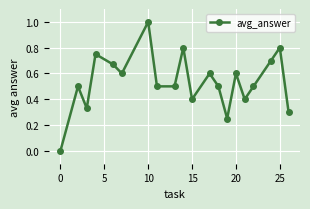

True or false: there are more than 2 points higher than both neighbors.

True